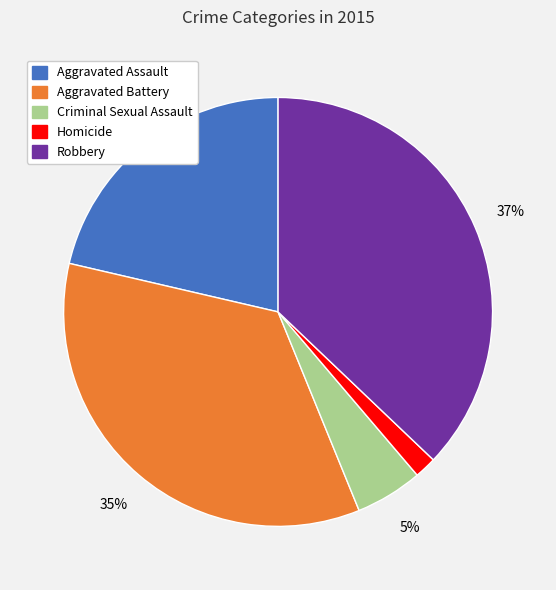

Is Aggravated Battery the majority of the pie?

No